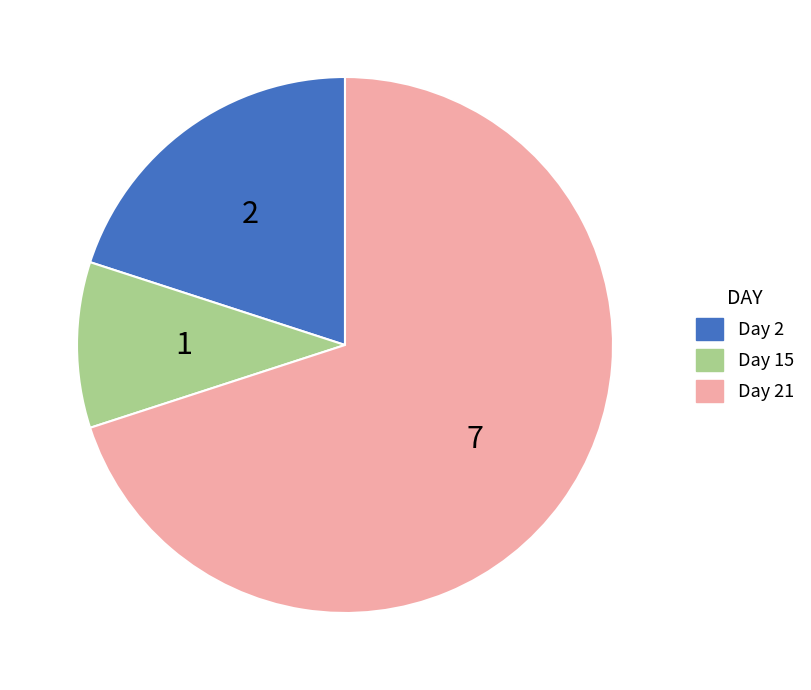

Is there a majority slice in this chart?

Yes